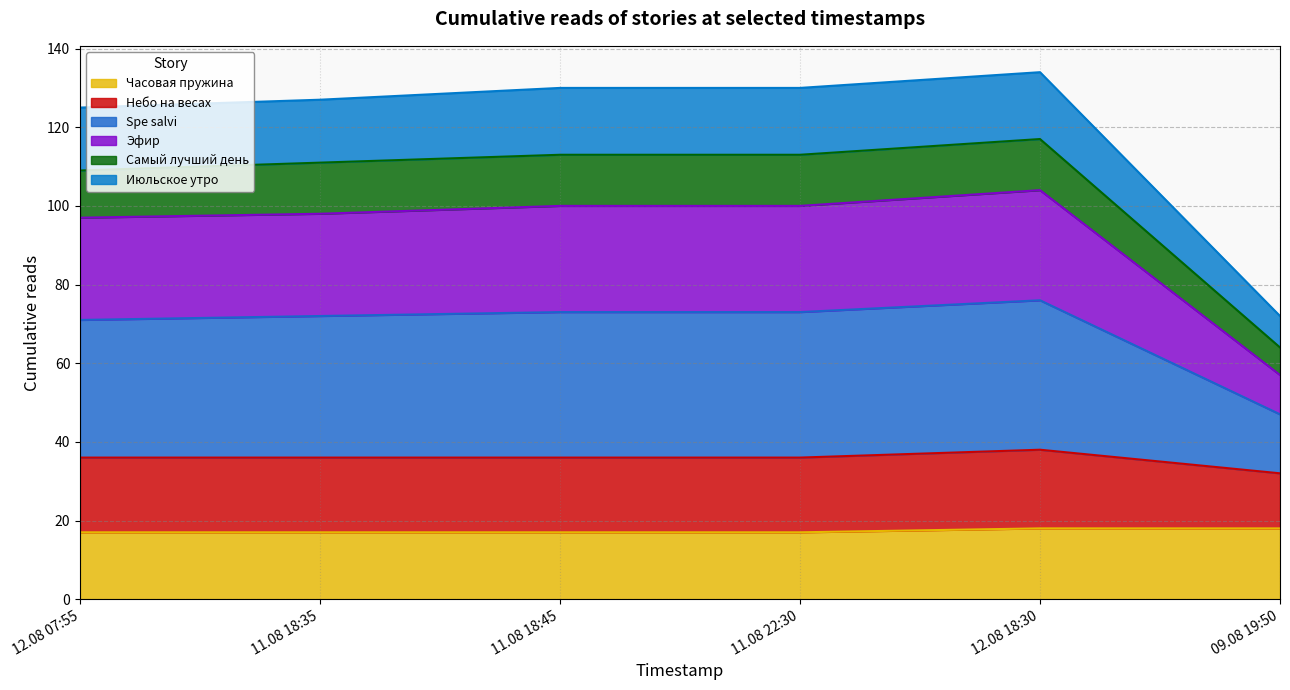

Does the chart have visible grid lines?

Yes